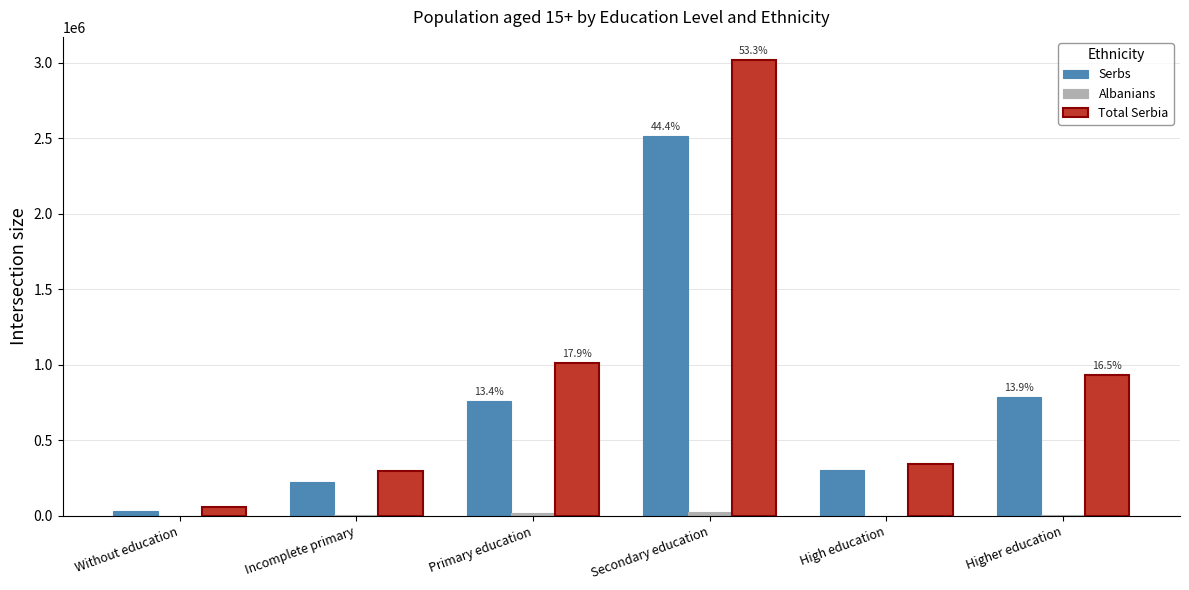

At which category is the sum across all series the highest?

Secondary education